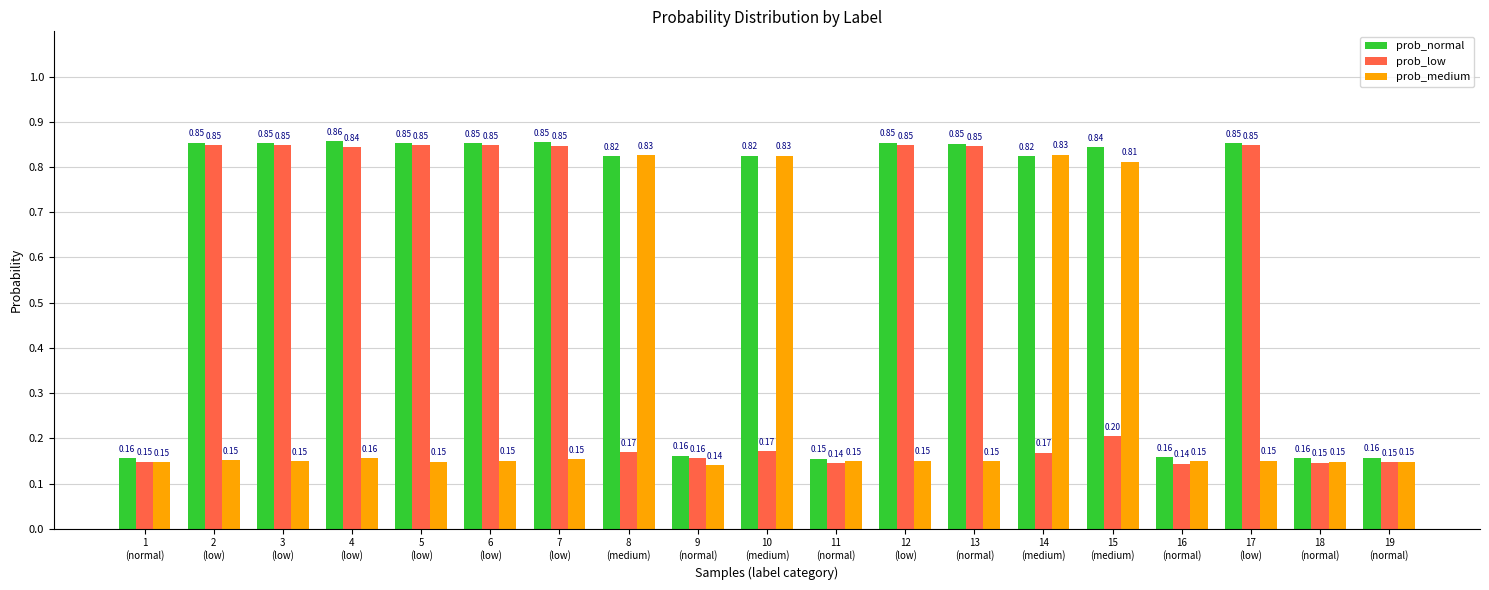

What is the spread (max minus min) of values at 12
(low)?

0.7